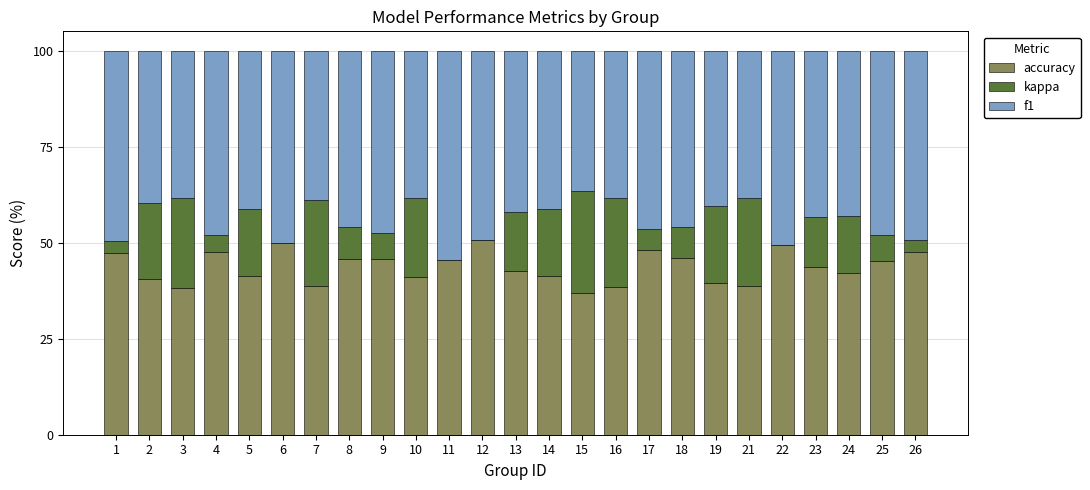

What is the total value across all series at 7?

100.0